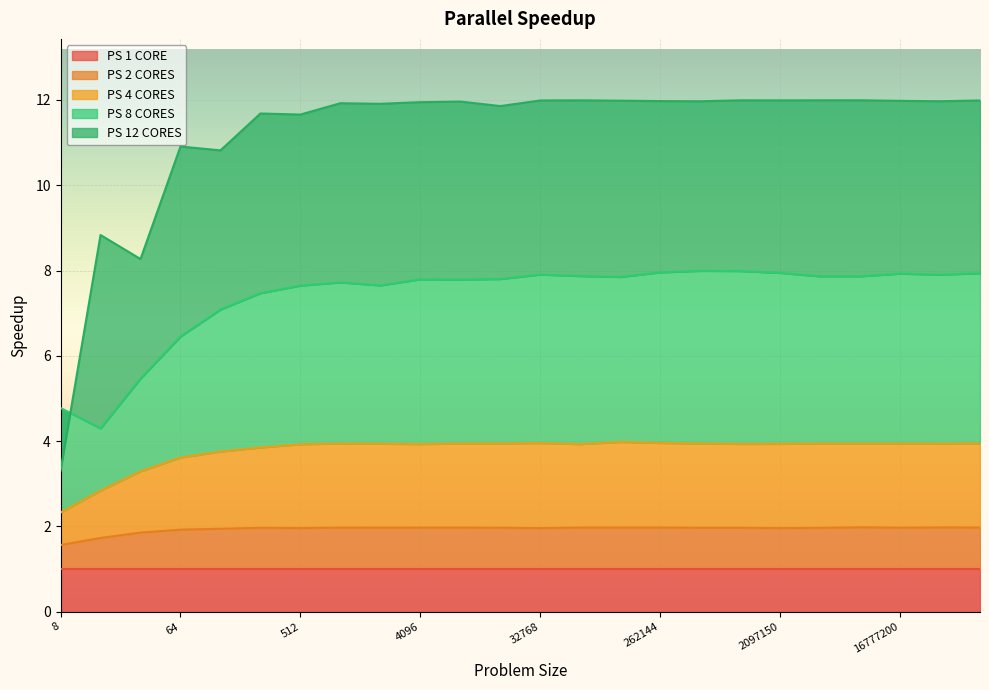

The value of PS 2 CORES at 32768 is 2.0. True or false?

True